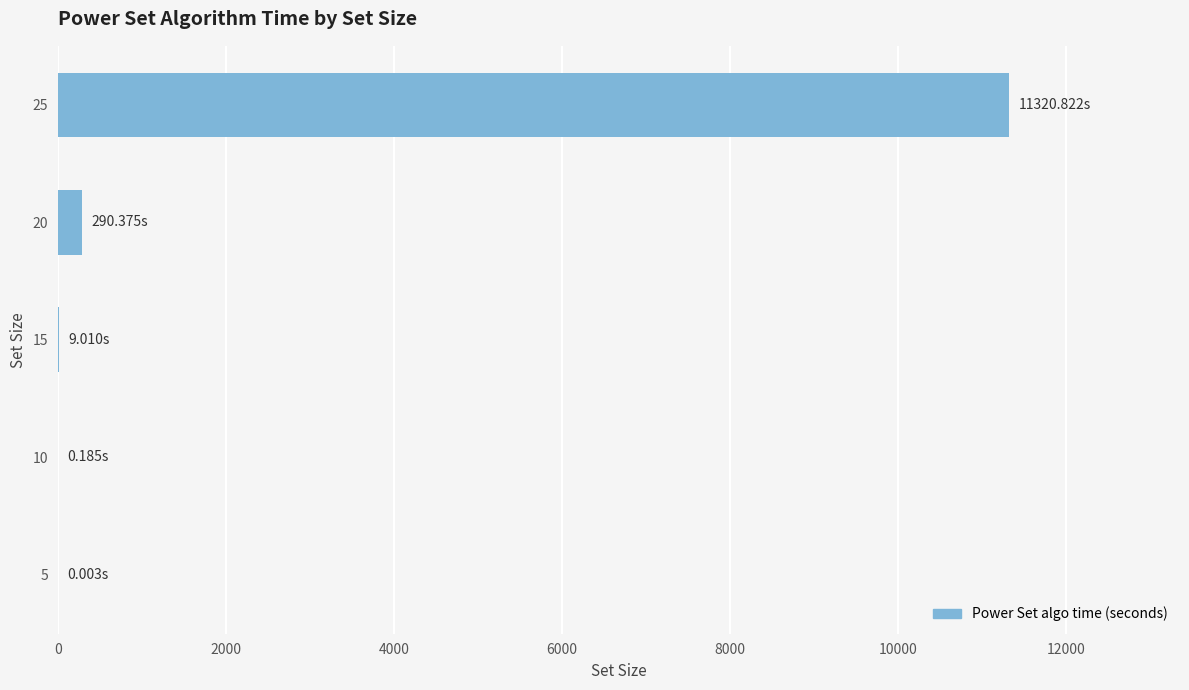

Does the chart contain stacked bars?

No